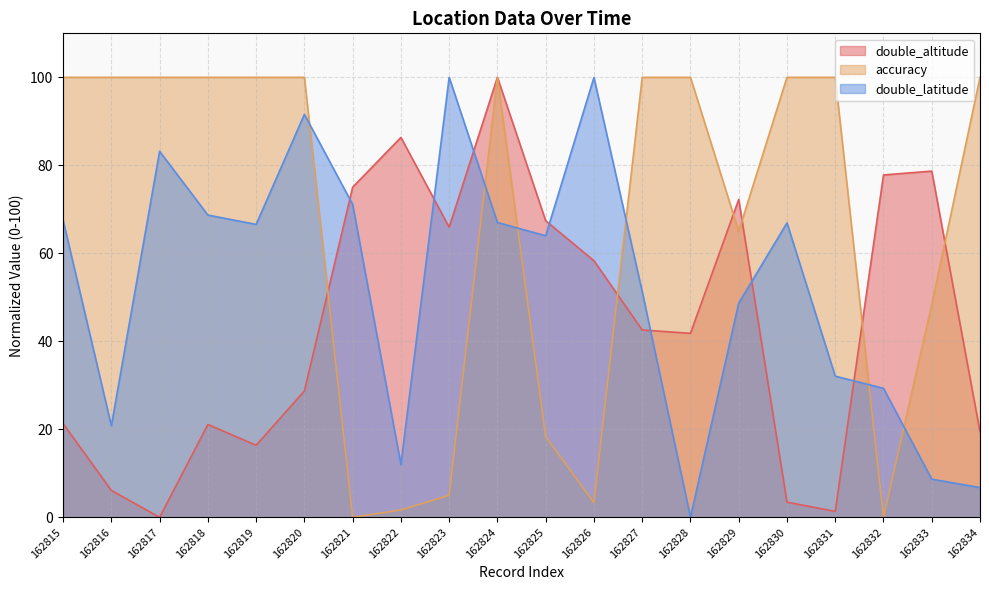

What is the maximum value for double_altitude?

100.0